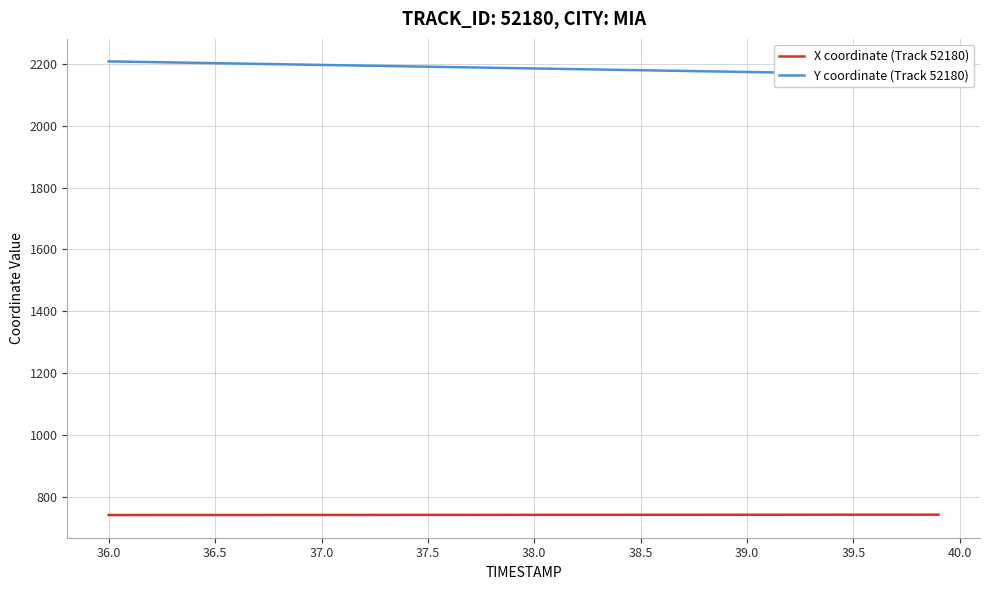

What is the maximum value for X coordinate (Track 52180)?

742.0